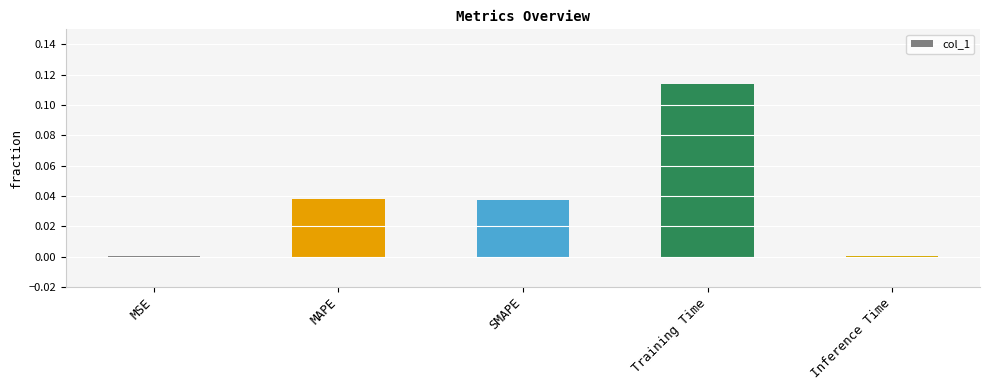

The value at Training Time is 0.0. True or false?

False